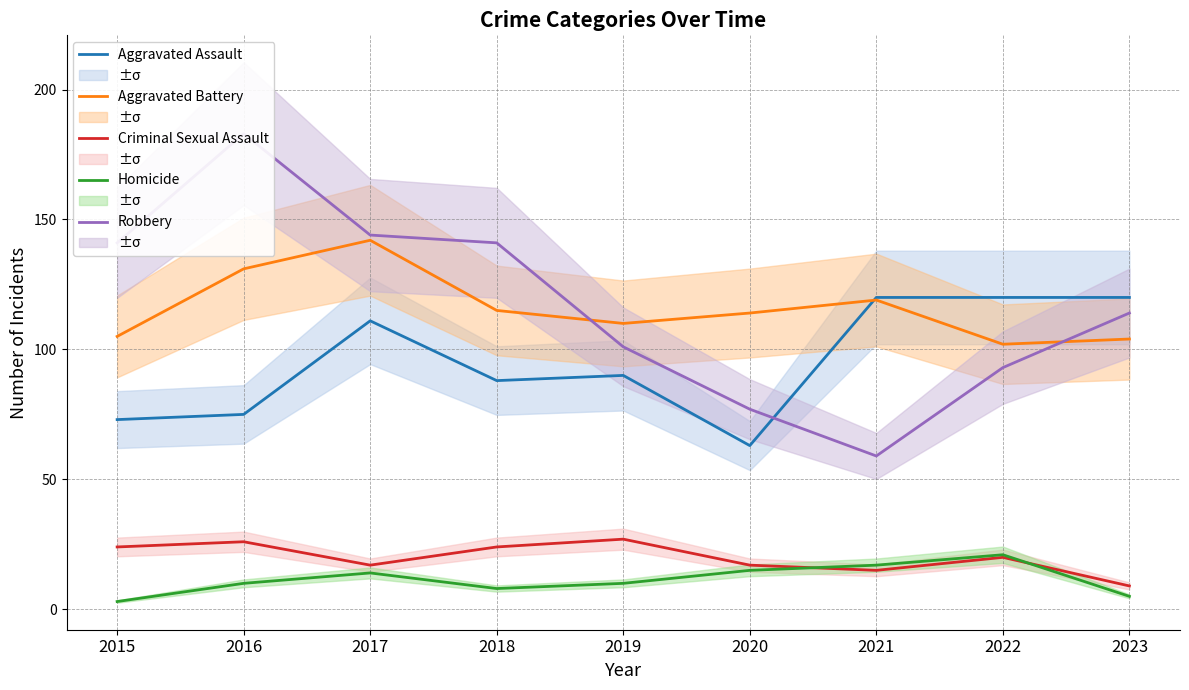

What is the value of the Aggravated Assault point at the 6th from the left?

63